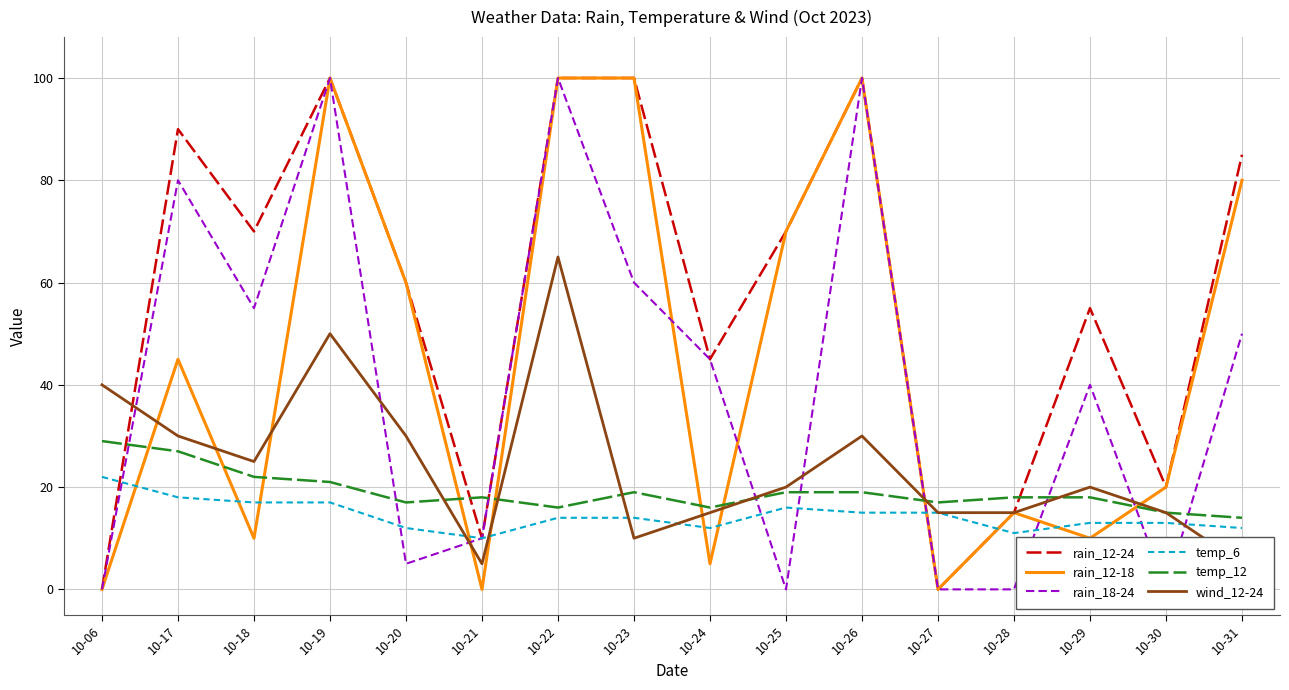

What is the approximate value of temp_12 at 10-30?

15